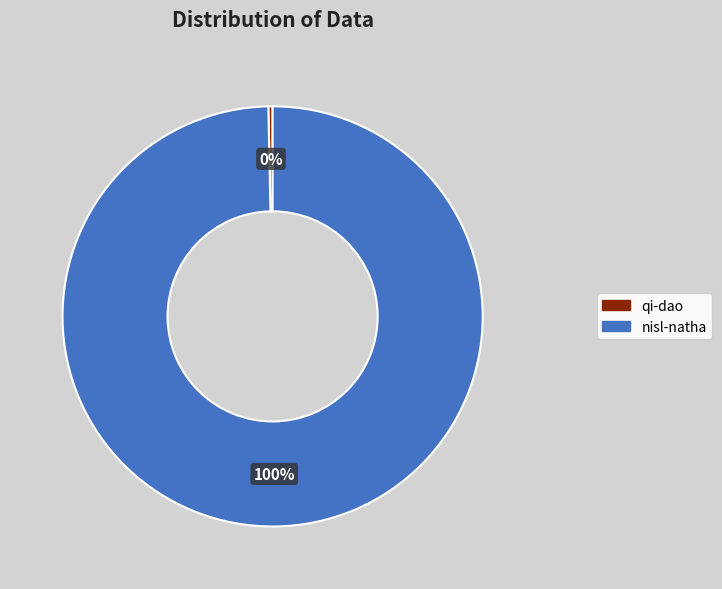

True or false: qi-dao accounts for 6% of the total.

False